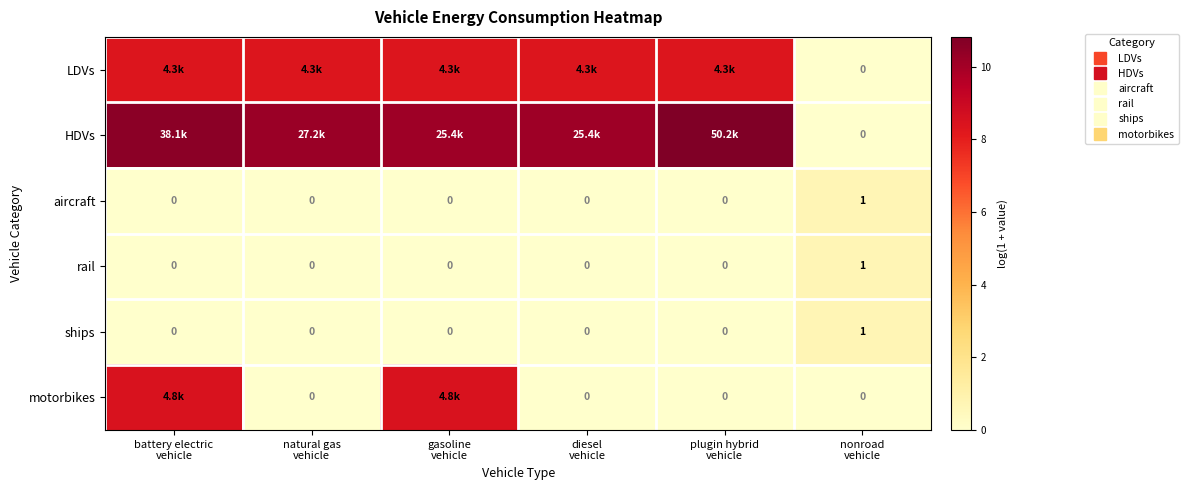

True or false: LDVs has a value of 14.6 at natural gas vehicle.

False